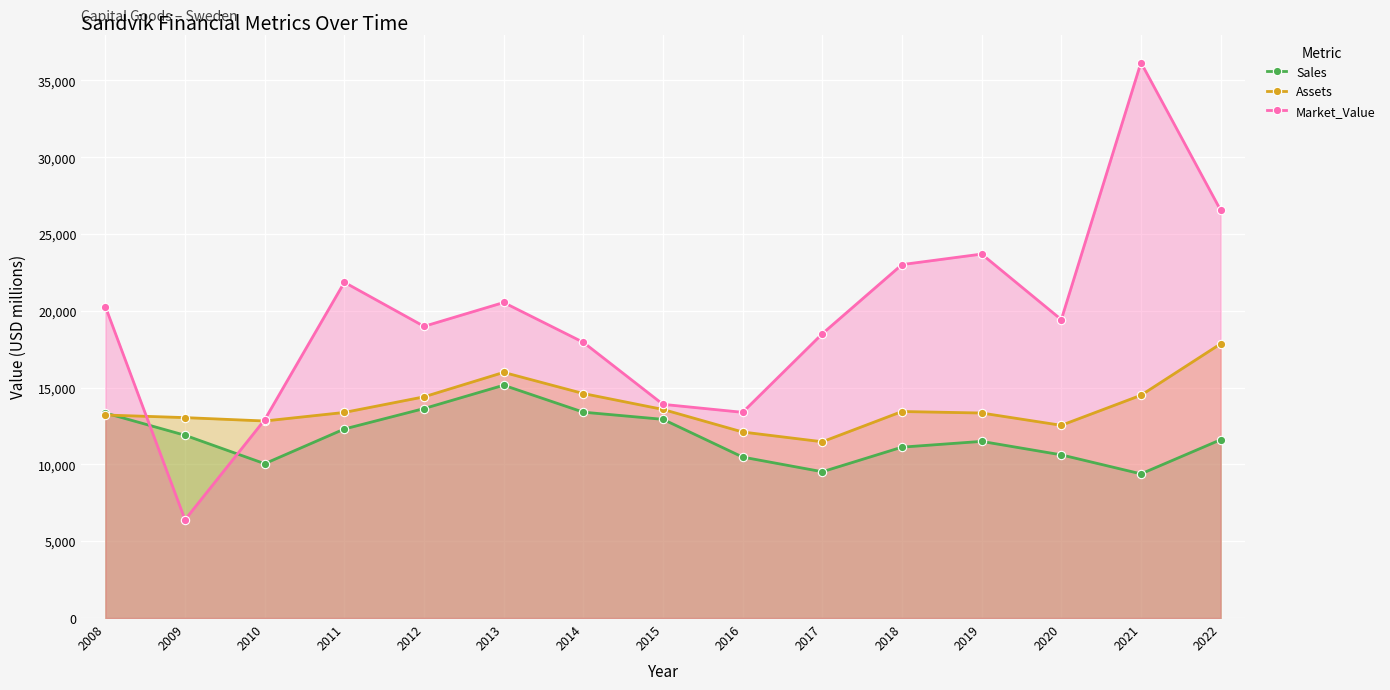

True or false: Sales and Assets intersect in this chart.

True